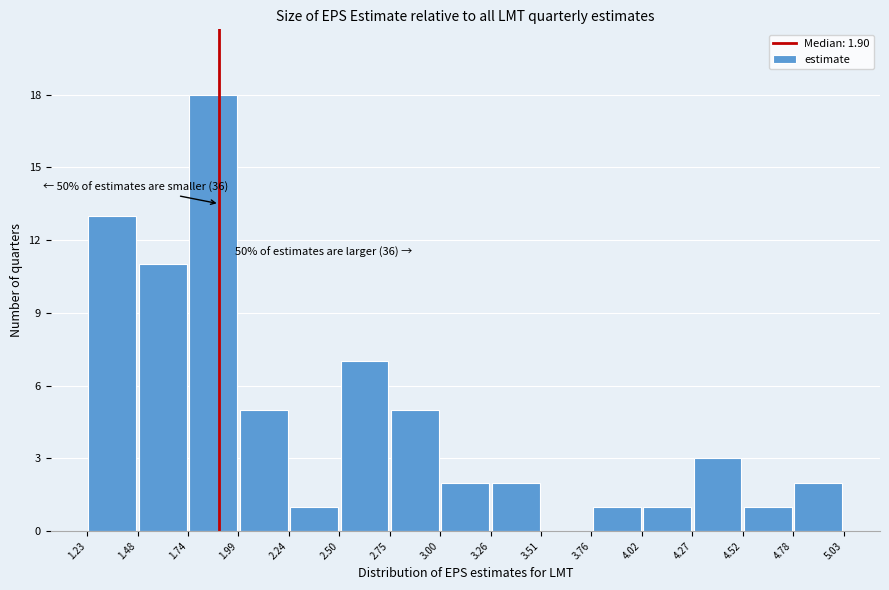

Which range on the x-axis has the tallest bar?

1.74 to 1.99